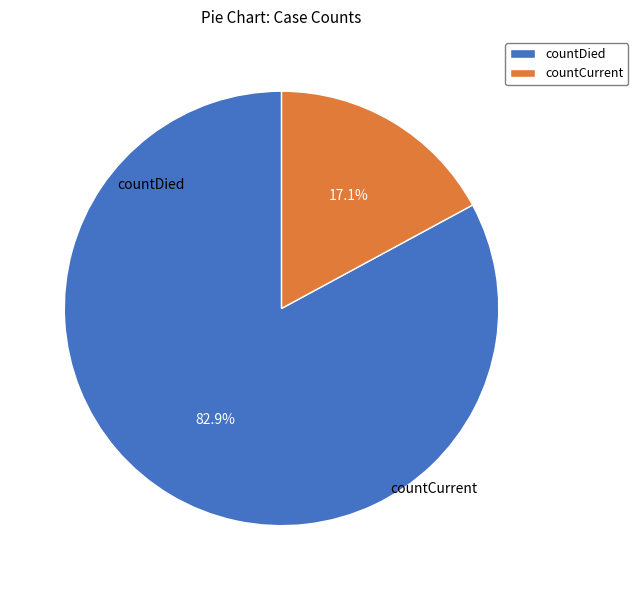

What percentage do countDied and countCurrent together represent?

100.0%